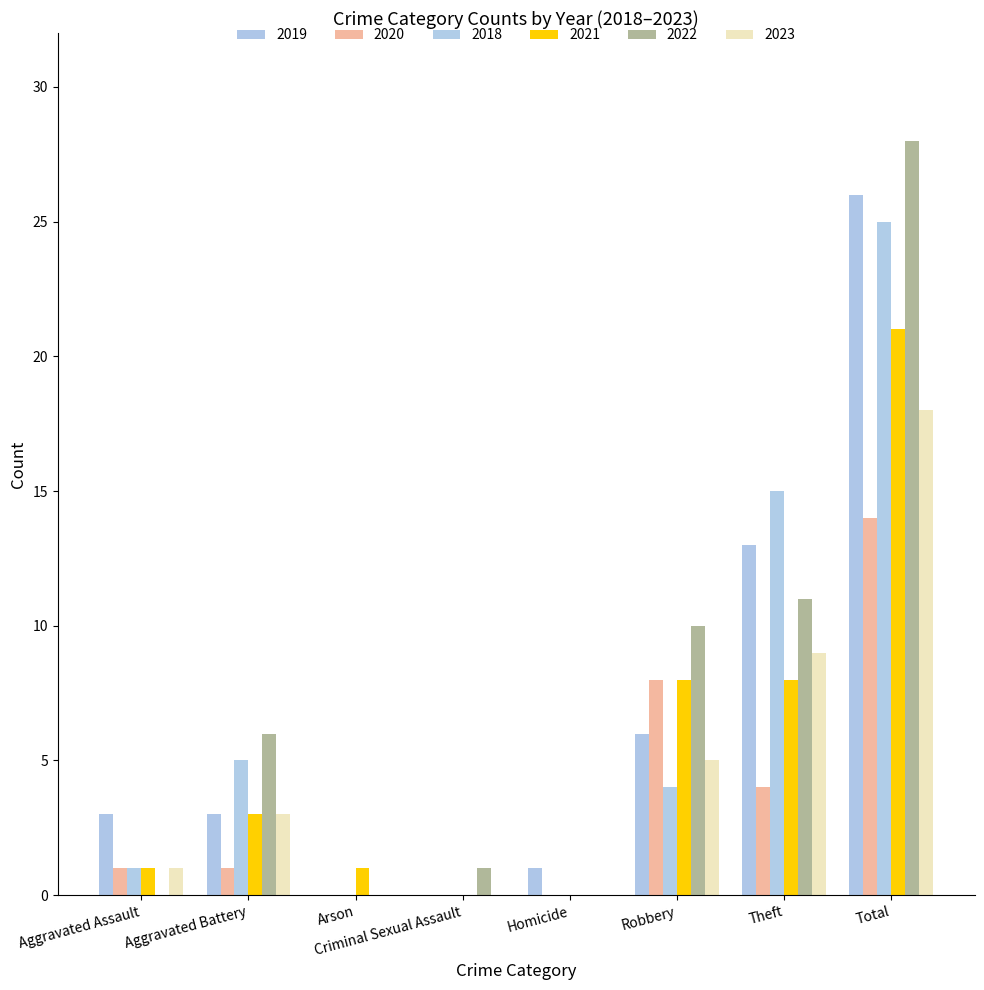

Which category has the lowest value in the 2023 series?

Arson